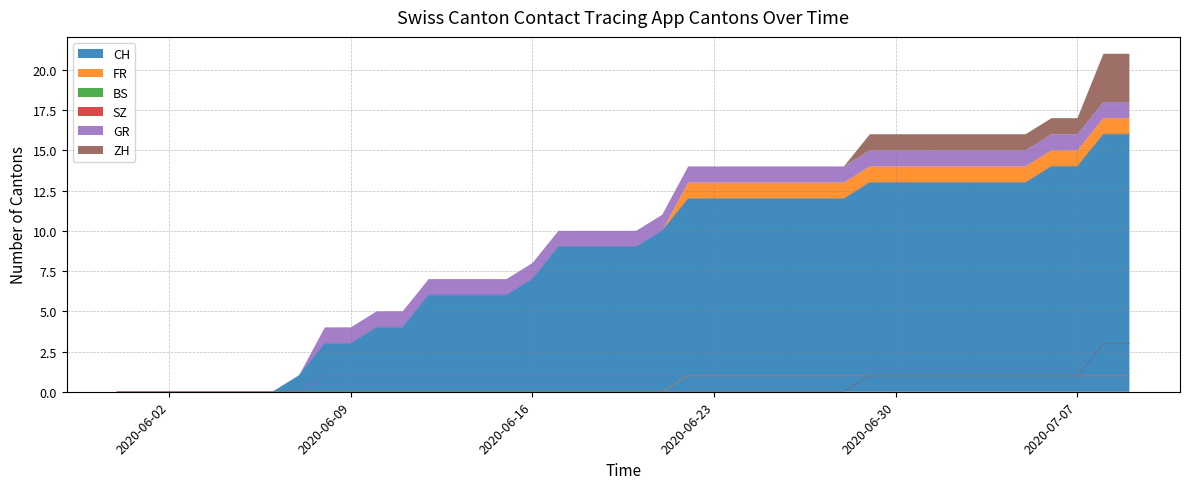

Which series has the largest total across all categories?

CH